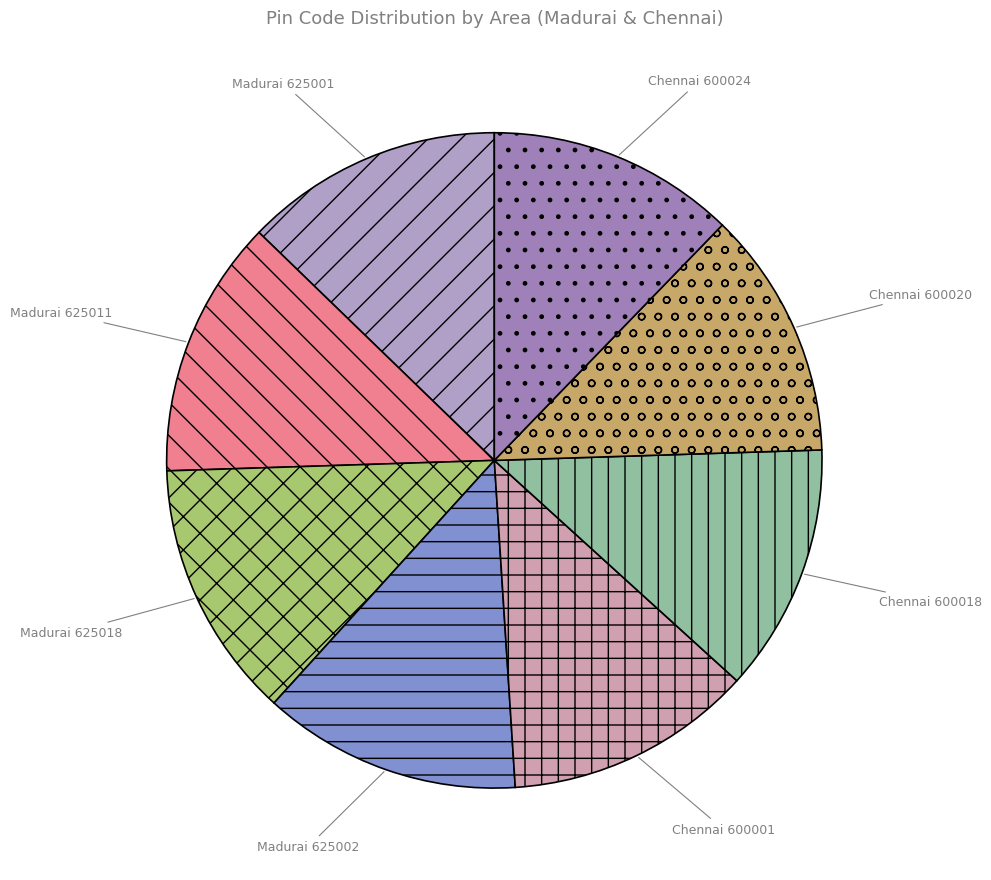

Combined, do Chennai 600024 and Chennai 600020 account for over 50%?

No